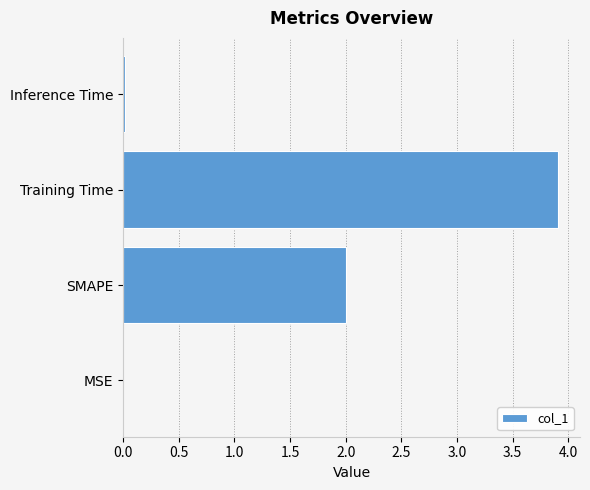

Does the chart contain stacked bars?

No